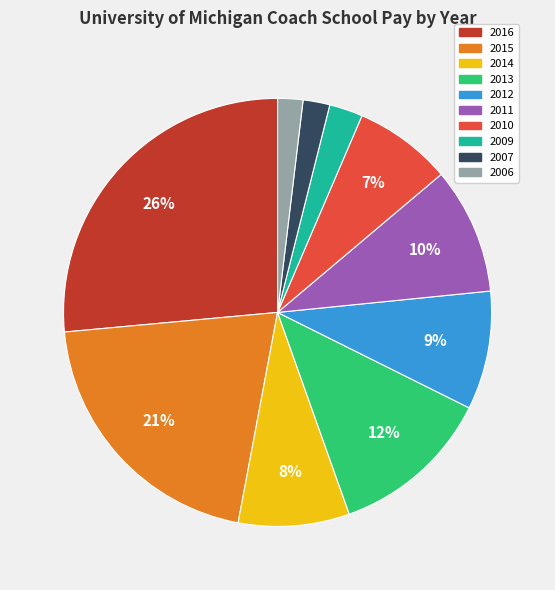

Do 2016 and 2014 together represent more than half of the pie?

No